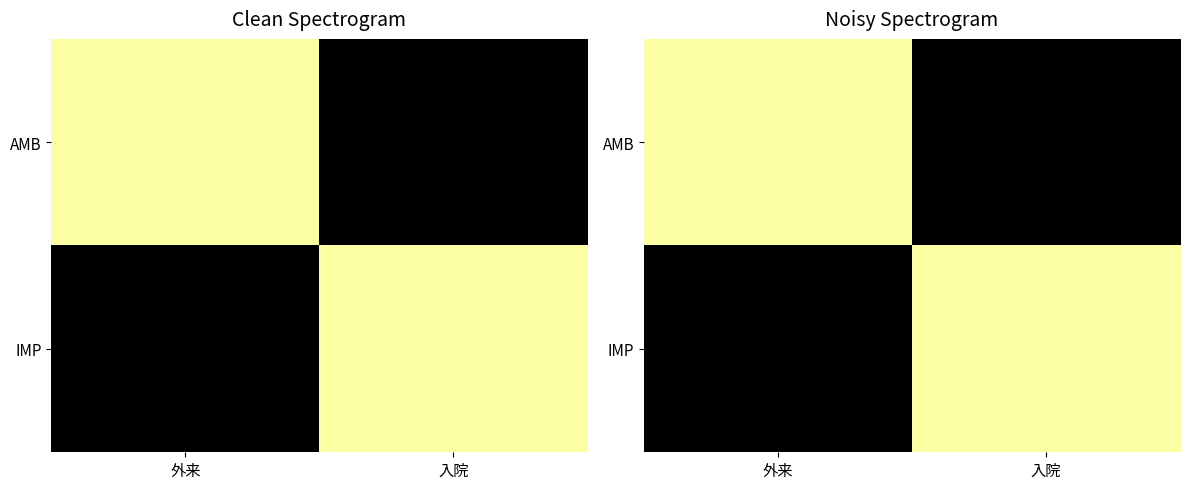

At which label does AMB reach its peak?

外来